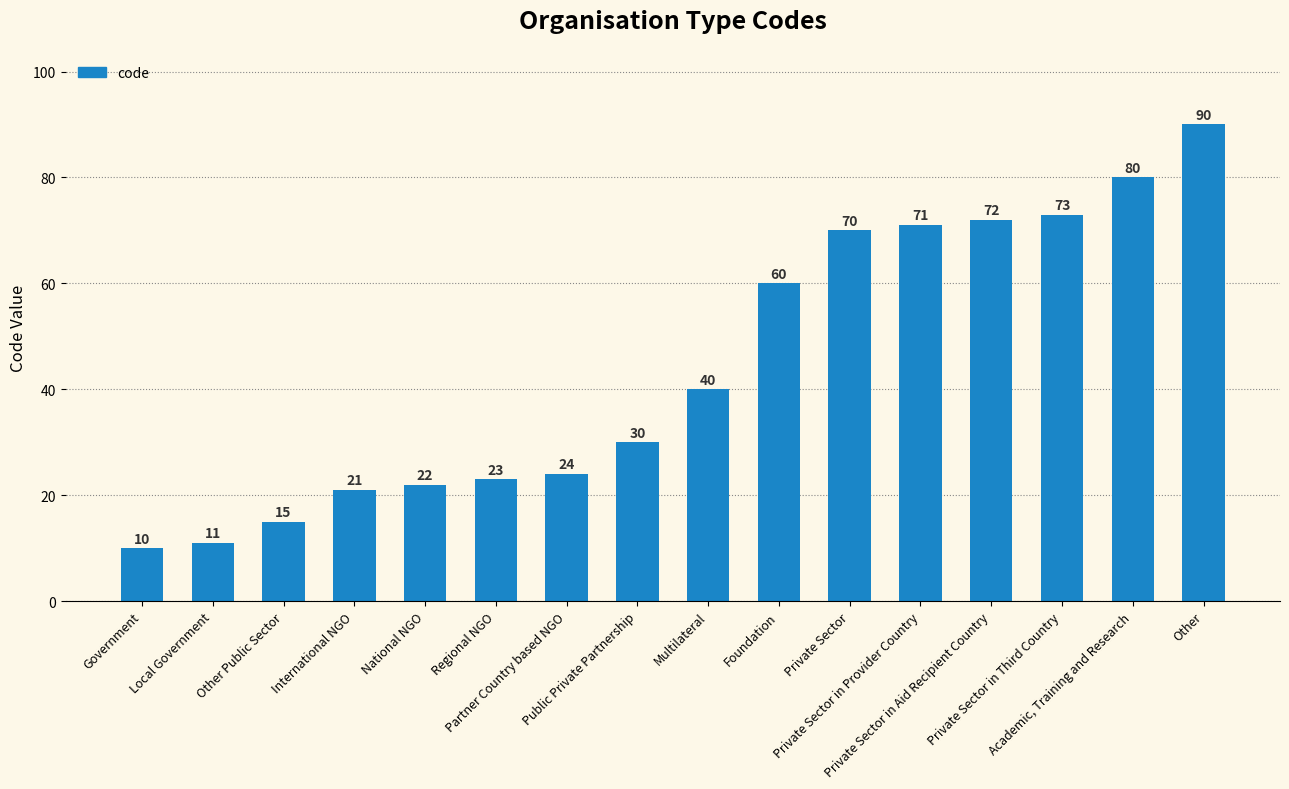

What is the sum of the values at International NGO and Private Sector in Aid Recipient Country?

93